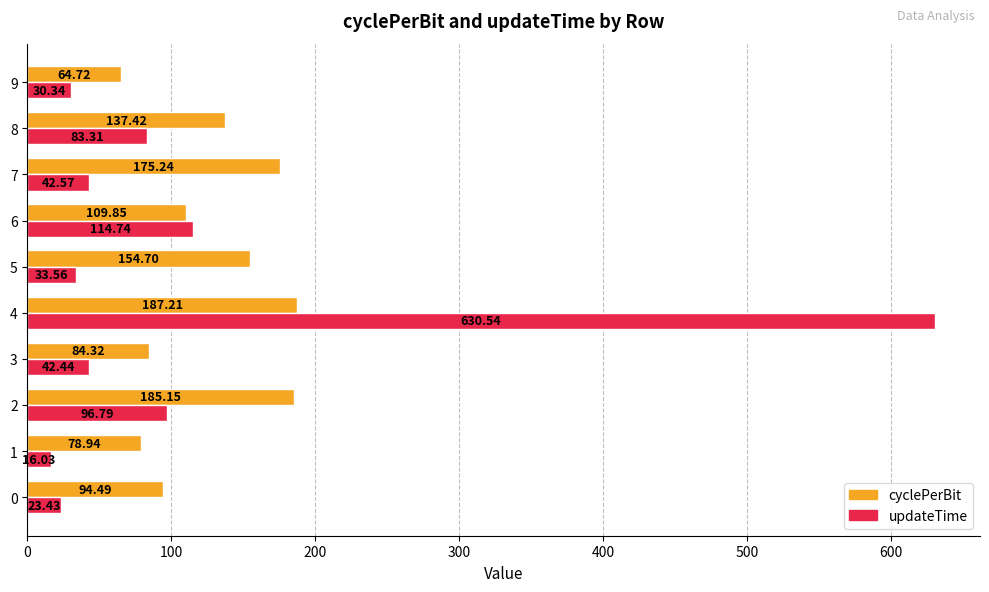

List the labels in order of updateTime value, largest first.

4, 6, 2, 8, 7, 3, 5, 9, 0, 1